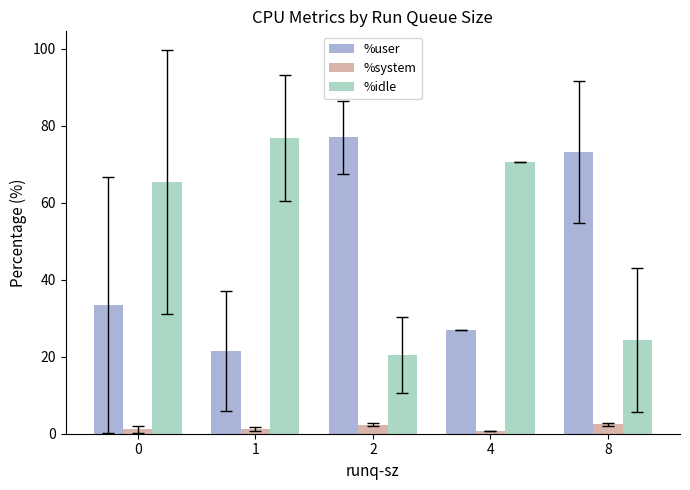

How many bars are there in total?

15